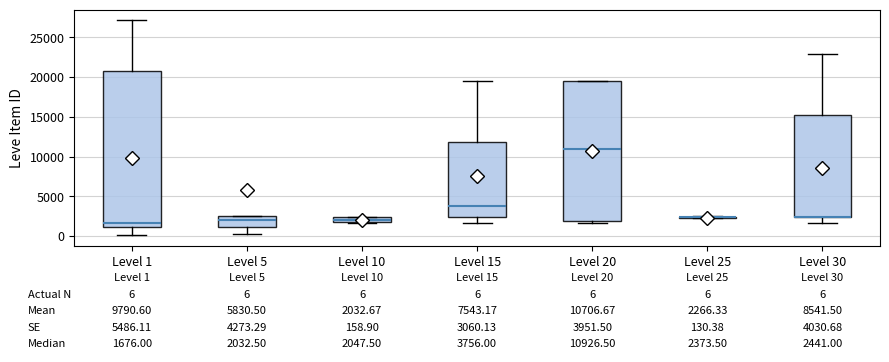

Which box is the tallest, from its lower edge to its upper edge?

Level 1